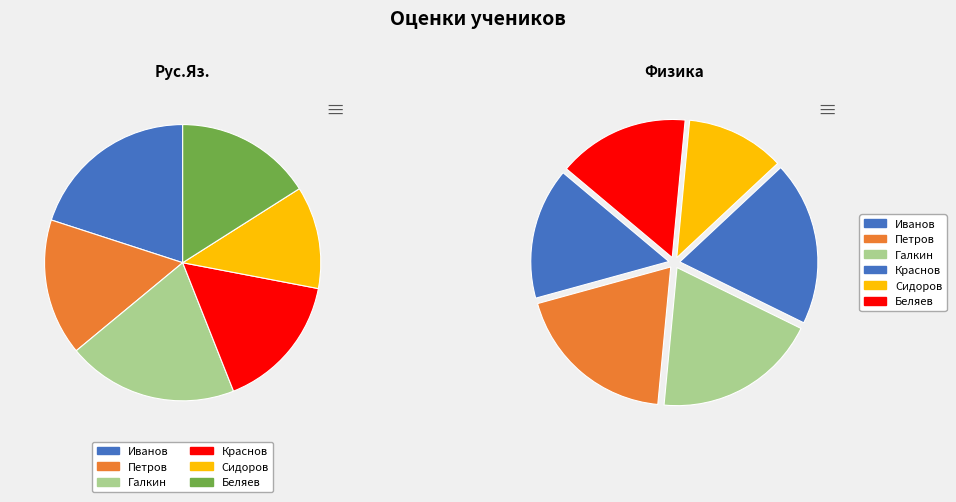

To the nearest percent, what is the difference between the largest and smallest slice percentages?

8%